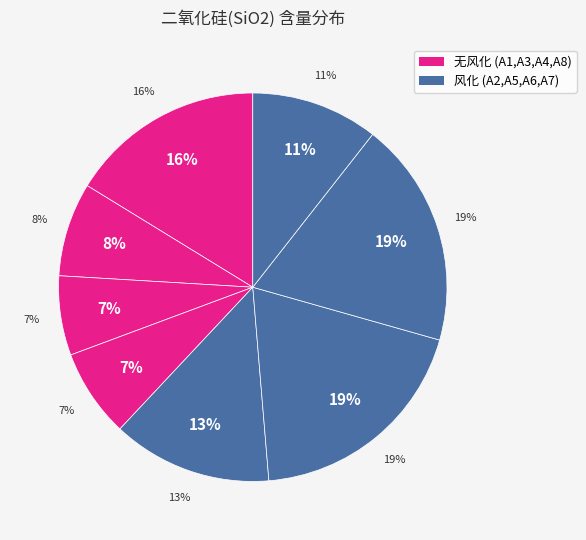

Does any single category account for the majority?

No